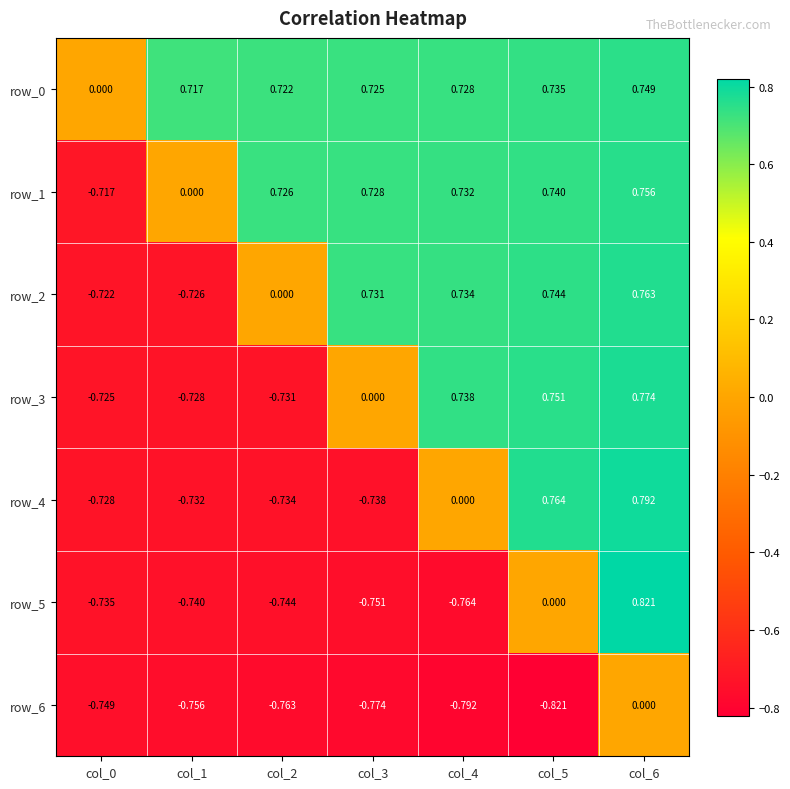

Is the value of row_0 at col_5 greater than the value of row_1 at col_6?

No